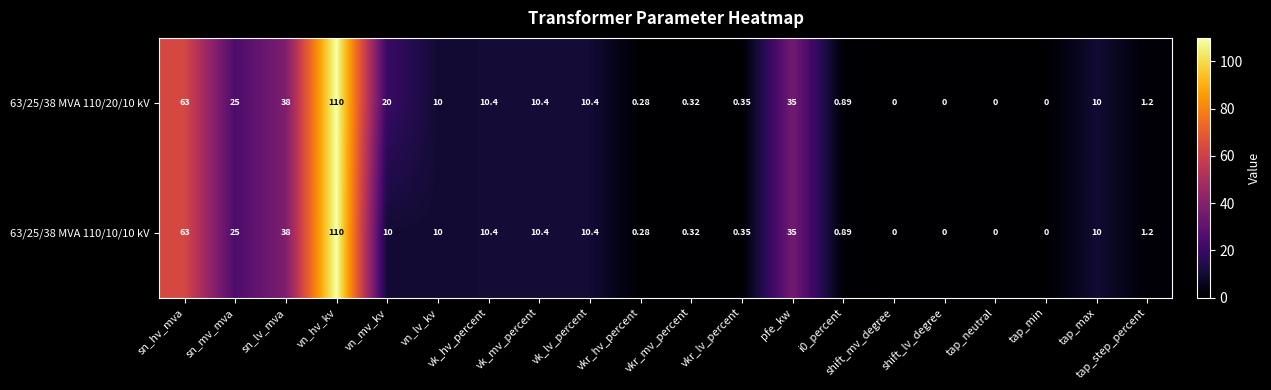

At which label does 63/25/38 MVA 110/20/10 kV reach its peak?

vn_hv_kv